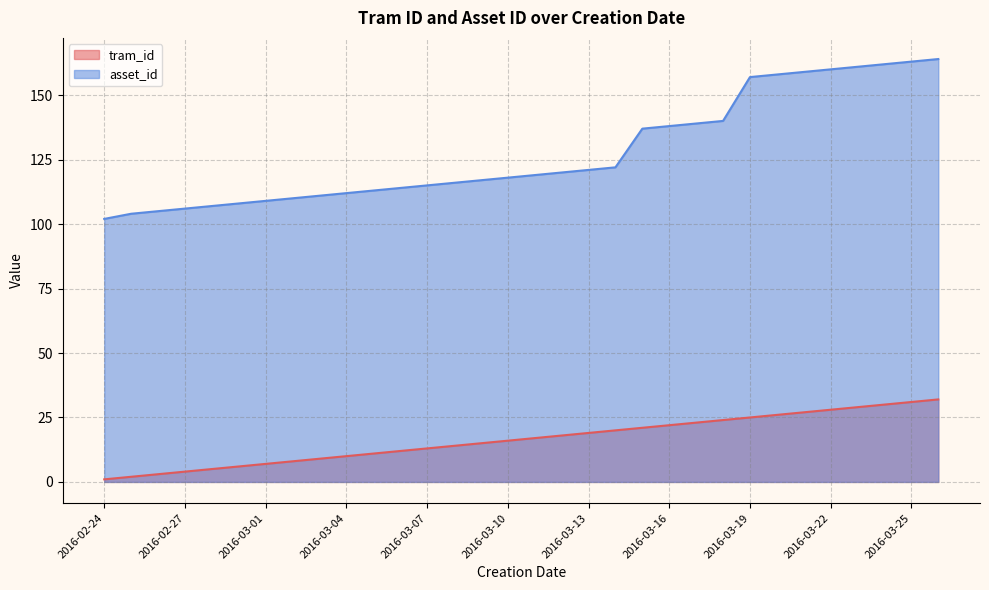

Between 2016-03-07 and 2016-03-14, which series saw the biggest shift?

tram_id